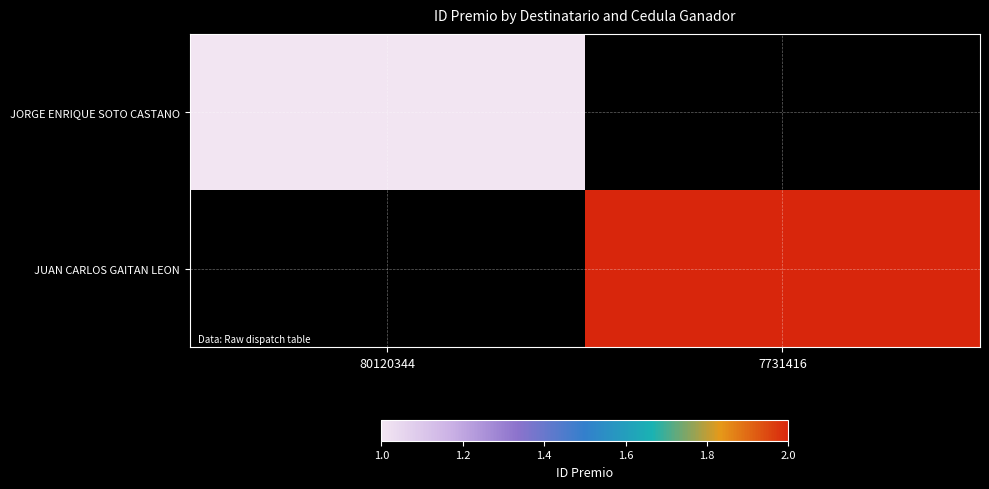

The value of JORGE ENRIQUE SOTO CASTANO at 80120344 is 27482.5. True or false?

False